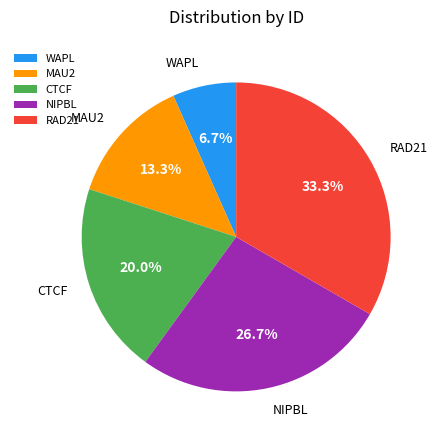

Which slice is the largest?

RAD21